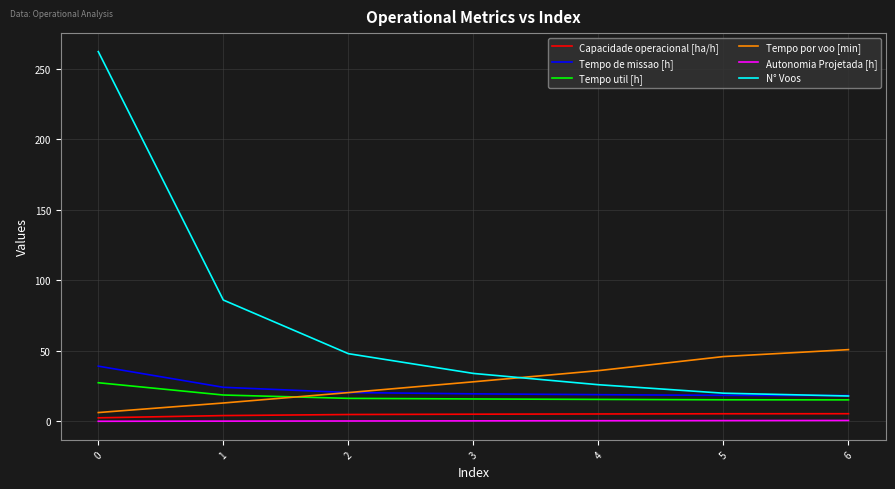

Which series has the largest total across all categories?

N° Voos